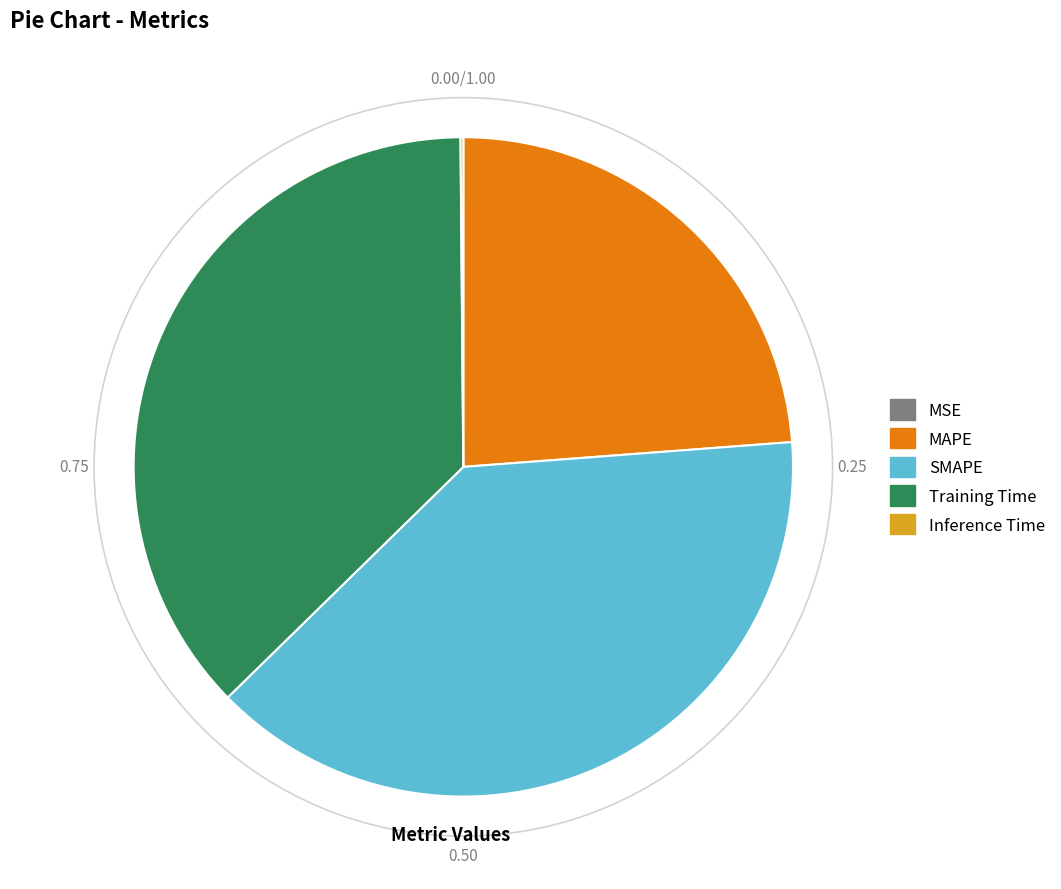

Which category has the biggest portion of the pie?

SMAPE